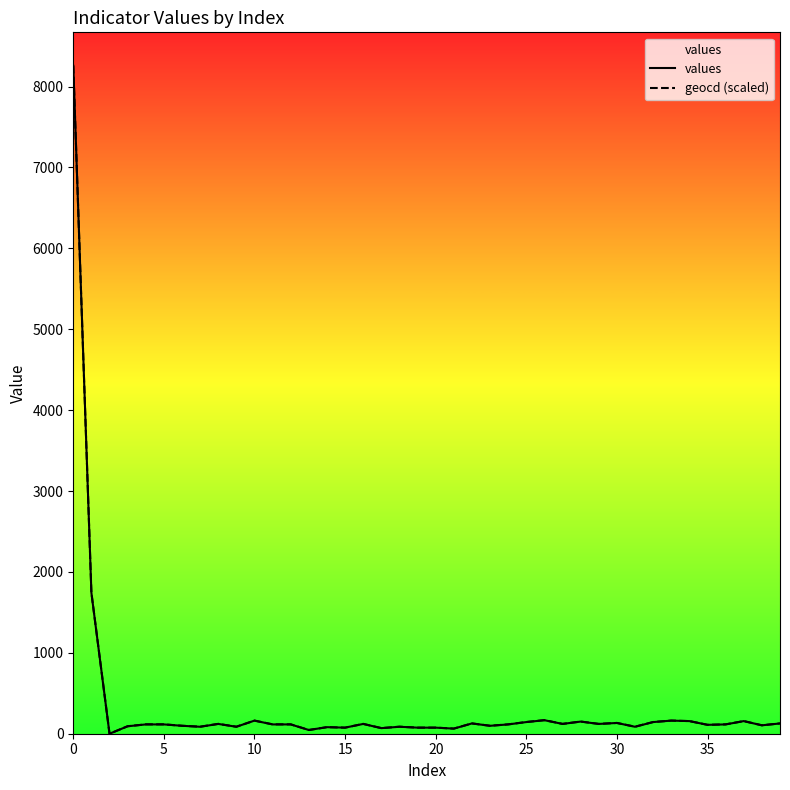

What is the maximum value for geocd (scaled)?

8257.0